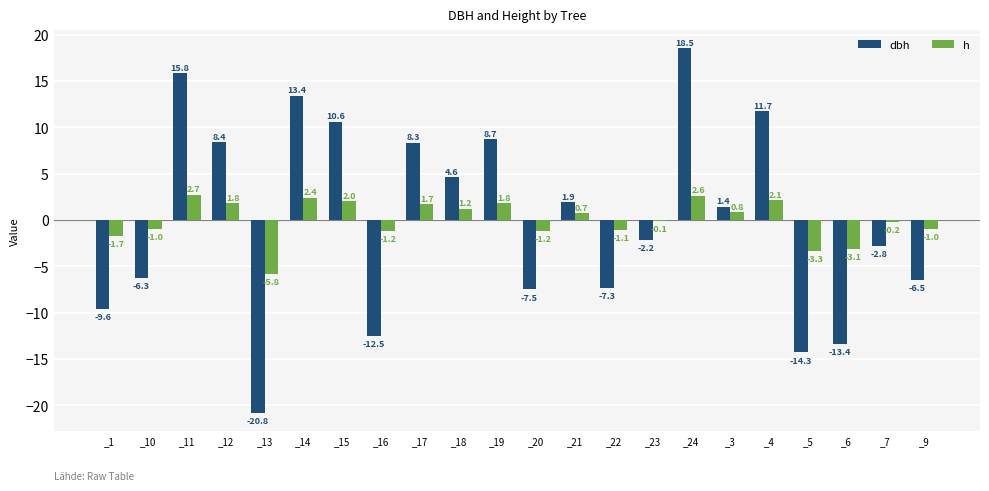

What is the spread (max minus min) of values at _24?

15.9